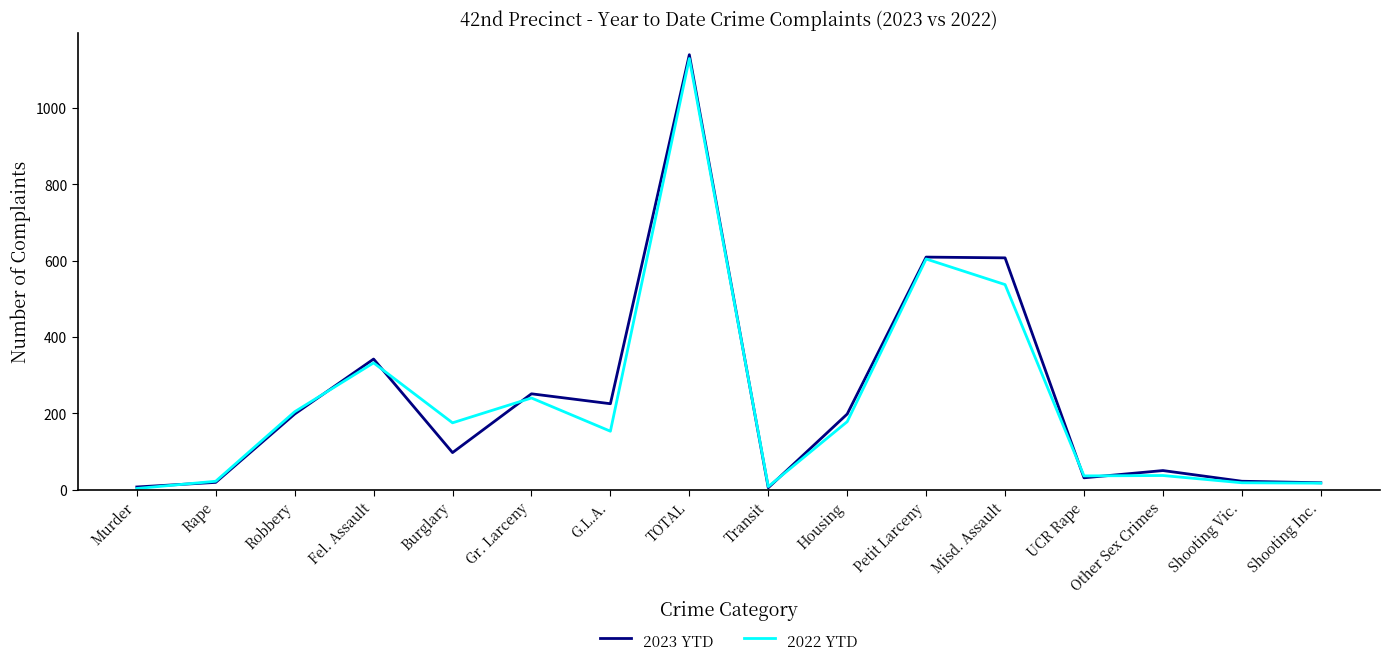

What is the average value of the 2022 YTD series?

231